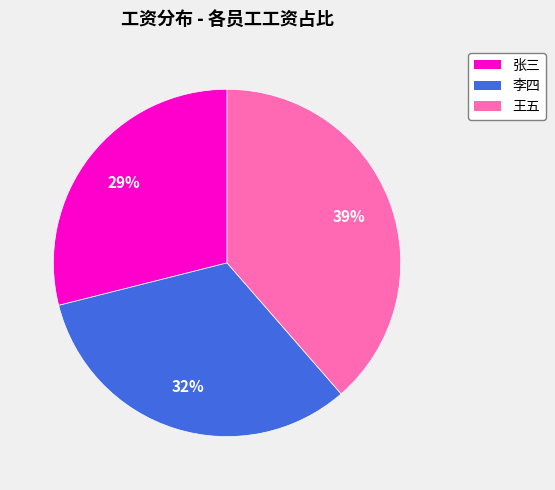

Does any single category account for the majority?

No